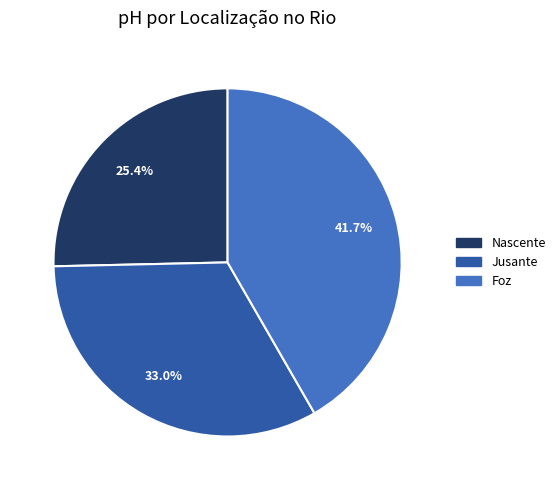

Does Nascente represent more than half of the total?

No